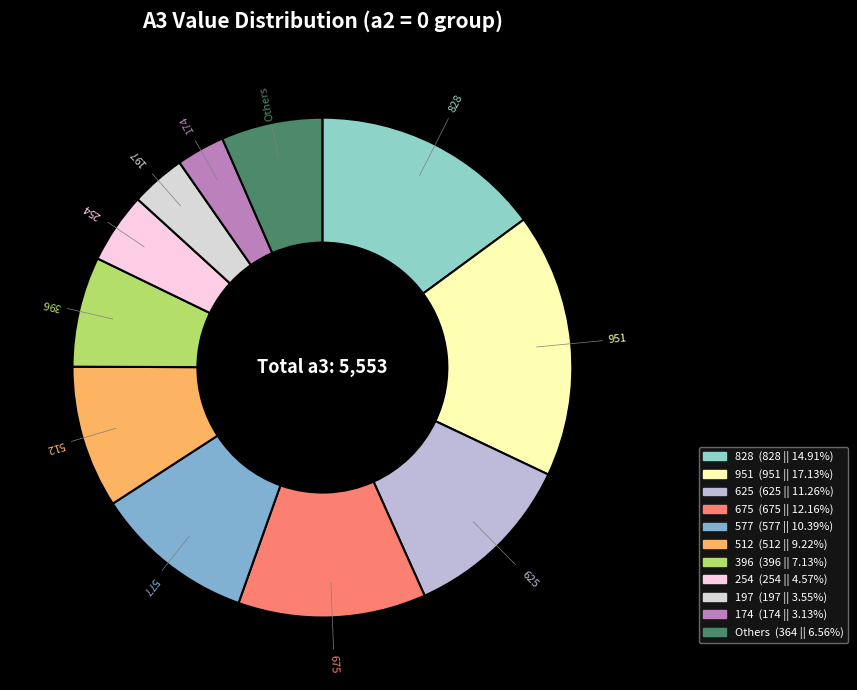

Combined, do 951 and 512 account for over 50%?

No